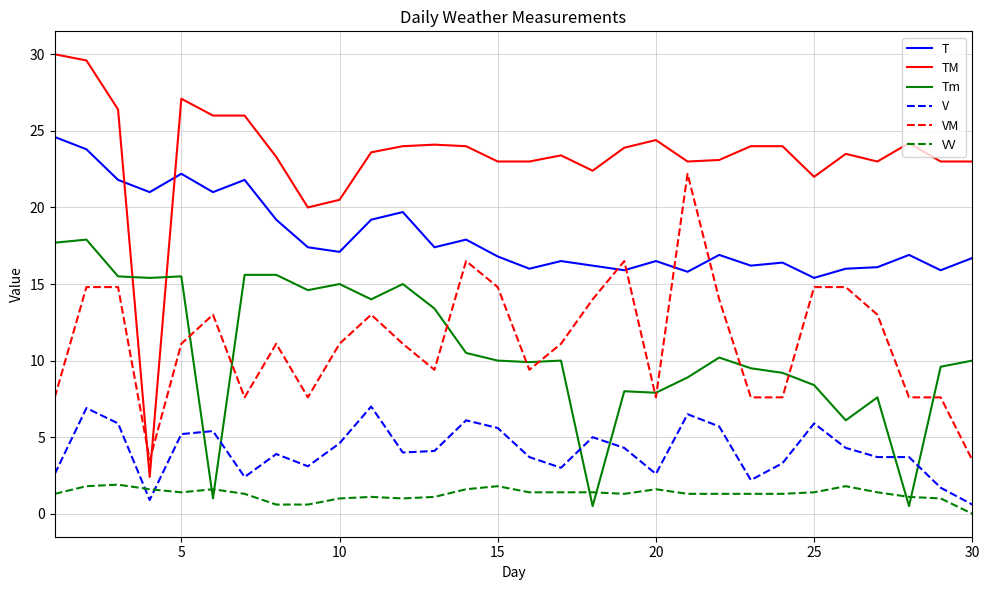

True or false: V and T intersect in this chart.

False